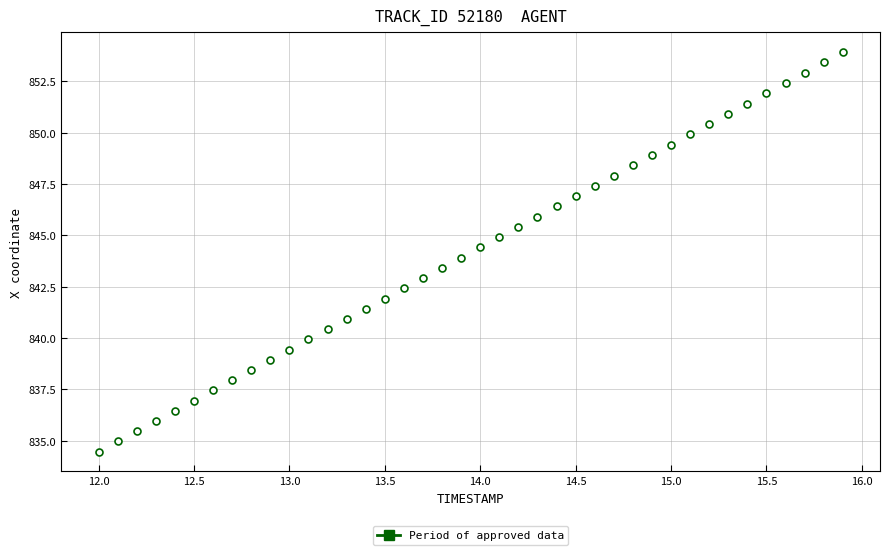

What is the range of Y values (max minus min)?

19.5